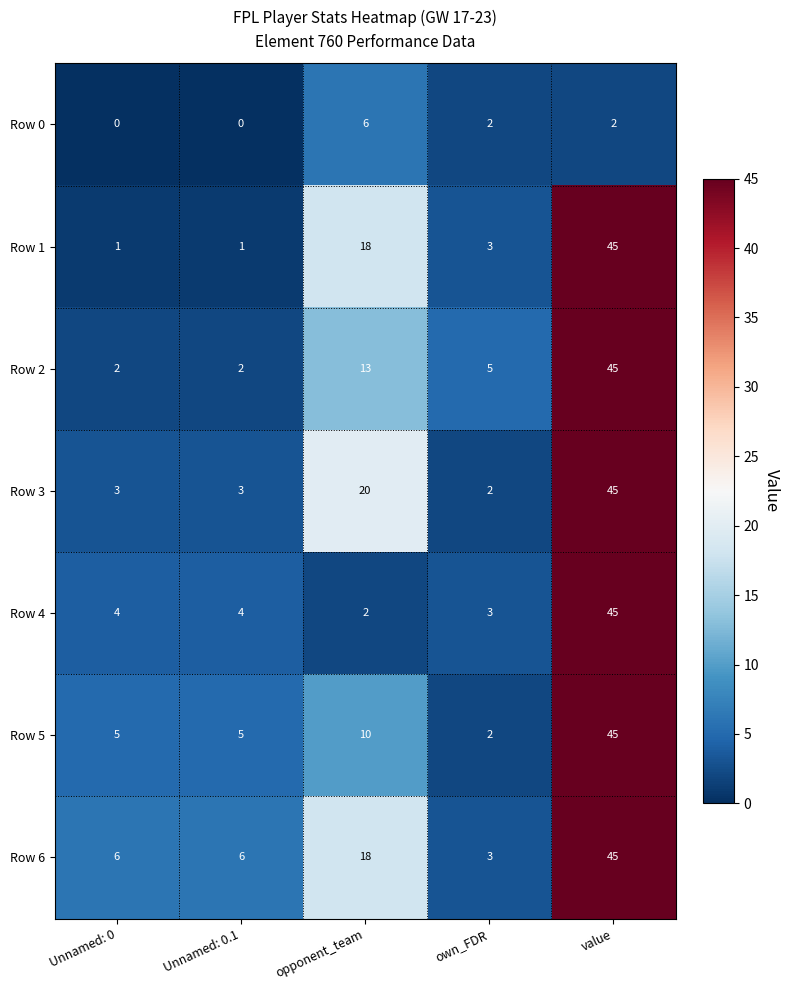

What is the spread (max minus min) of values at Unnamed: 0?

6